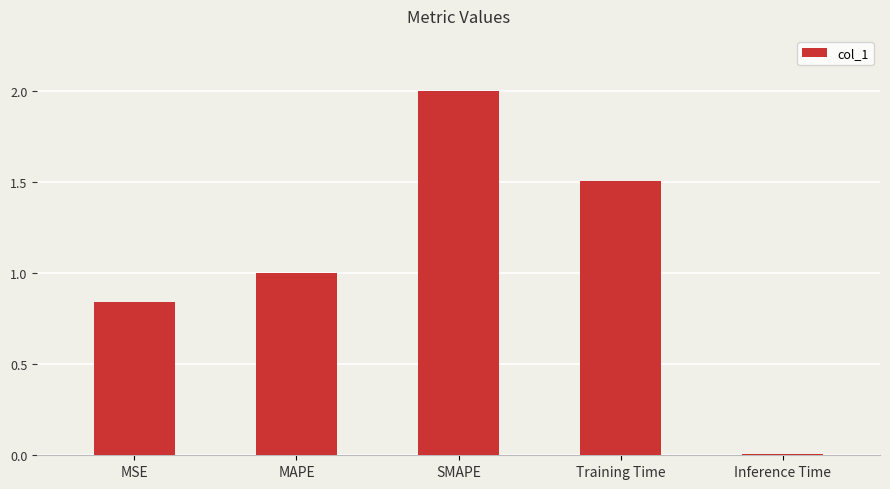

Does the chart contain stacked bars?

No